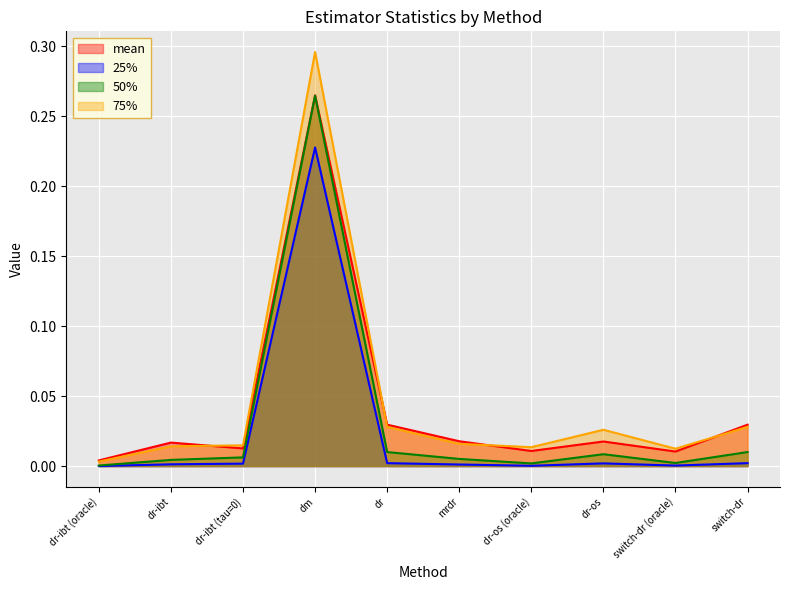

How many categories are shown in the chart?

10